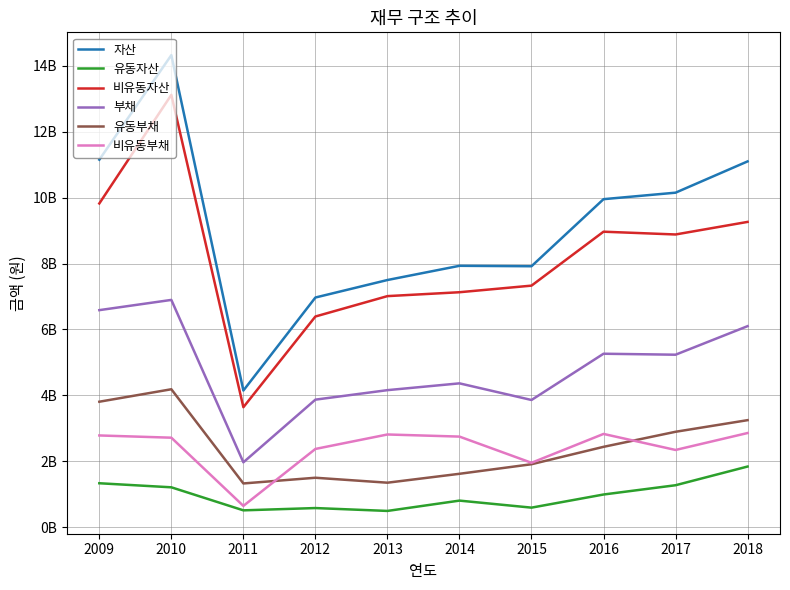

Rank the series at 2013 from highest to lowest value.

자산, 비유동자산, 부채, 비유동부채, 유동부채, 유동자산